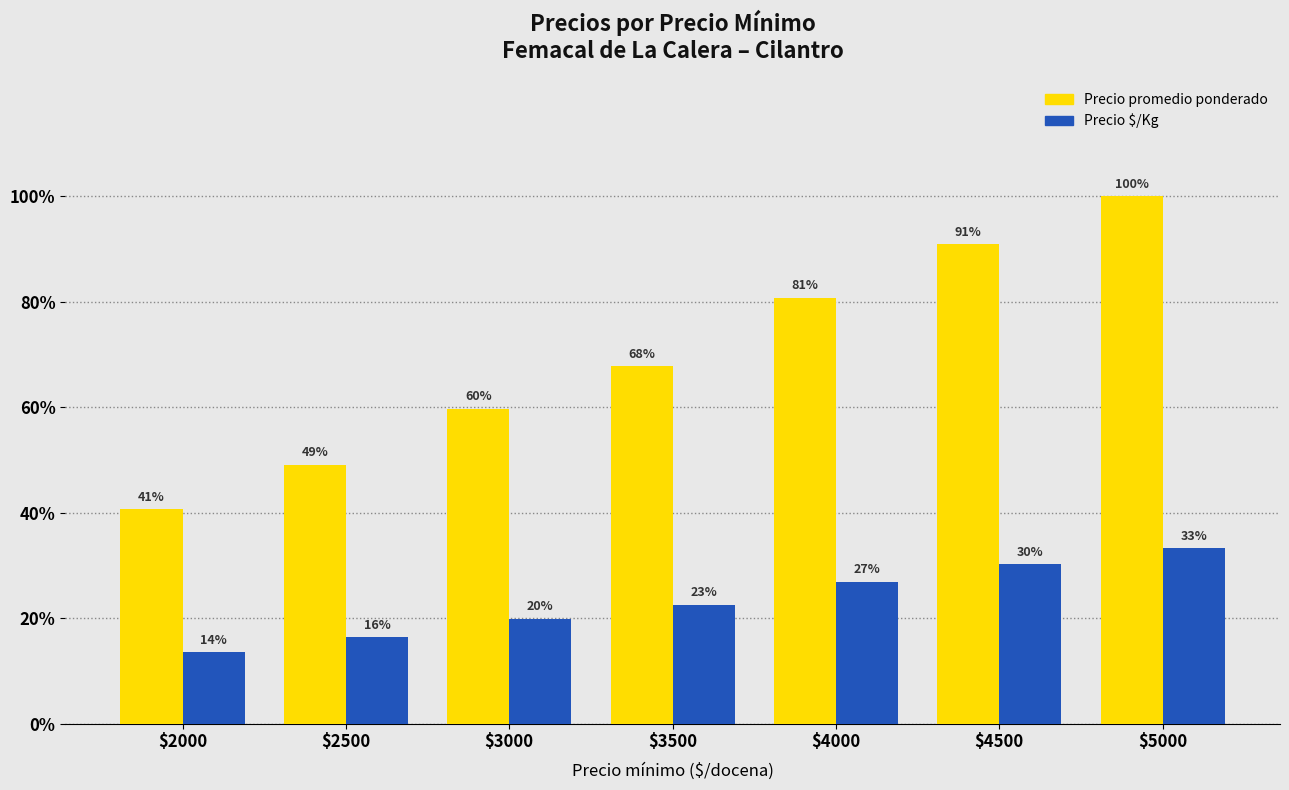

Are the bars grouped side by side (vs. stacked)?

Yes